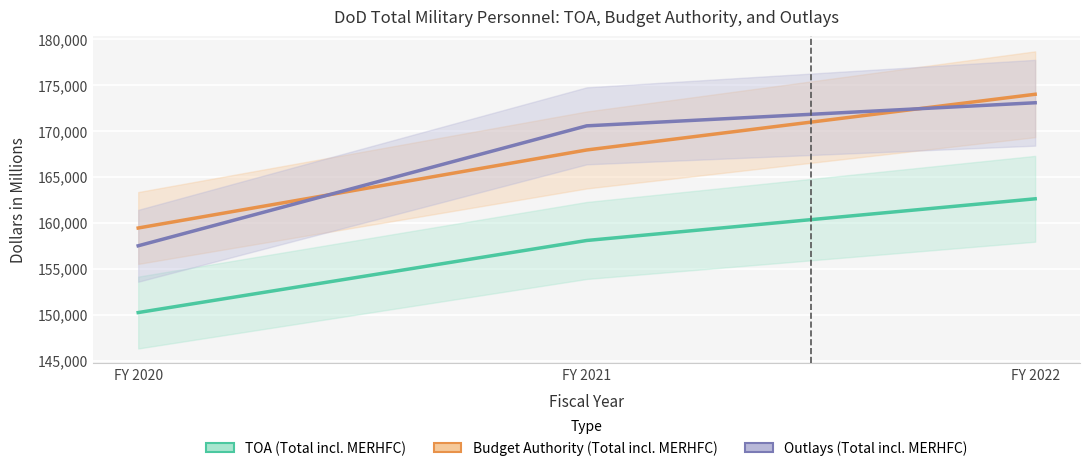

True or false: TOA has a value of 266237.3 at FY 2020.

False